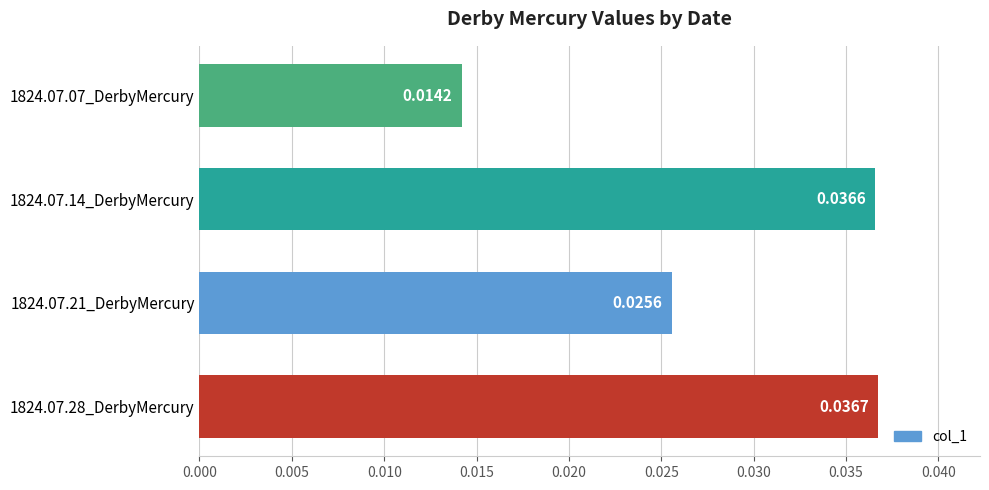

Rank the categories by value from highest to lowest.

1824.07.28_DerbyMercury, 1824.07.14_DerbyMercury, 1824.07.21_DerbyMercury, 1824.07.07_DerbyMercury